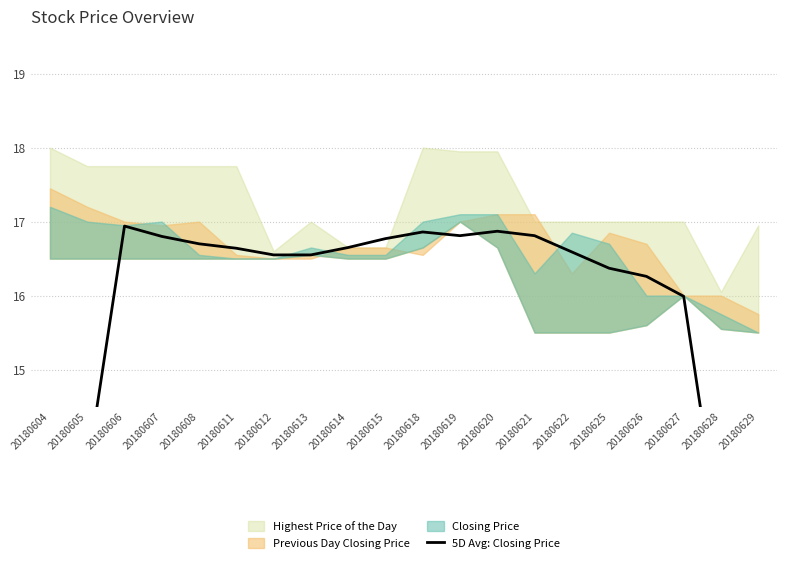

Is it true that the value at 20180606 is 4.0?

False